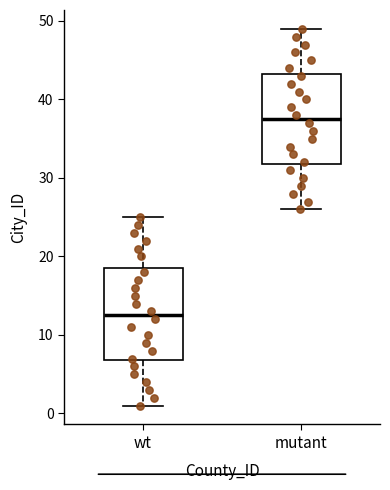

Which box has the lowest median line?

wt